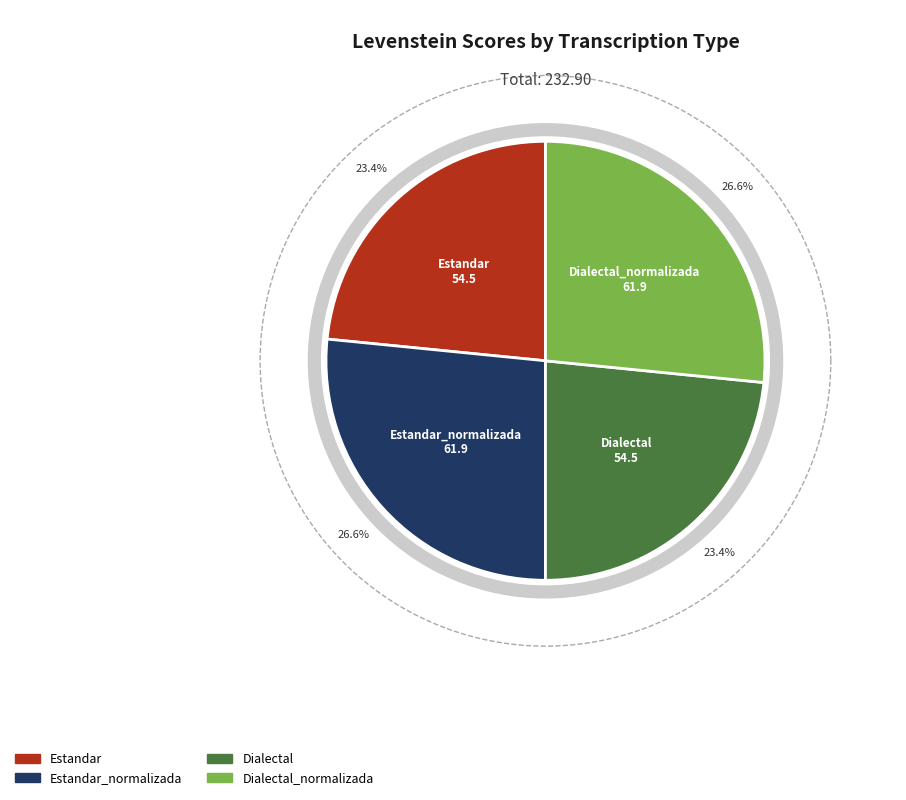

What percentage is the Estandar slice, to the nearest percent?

23%